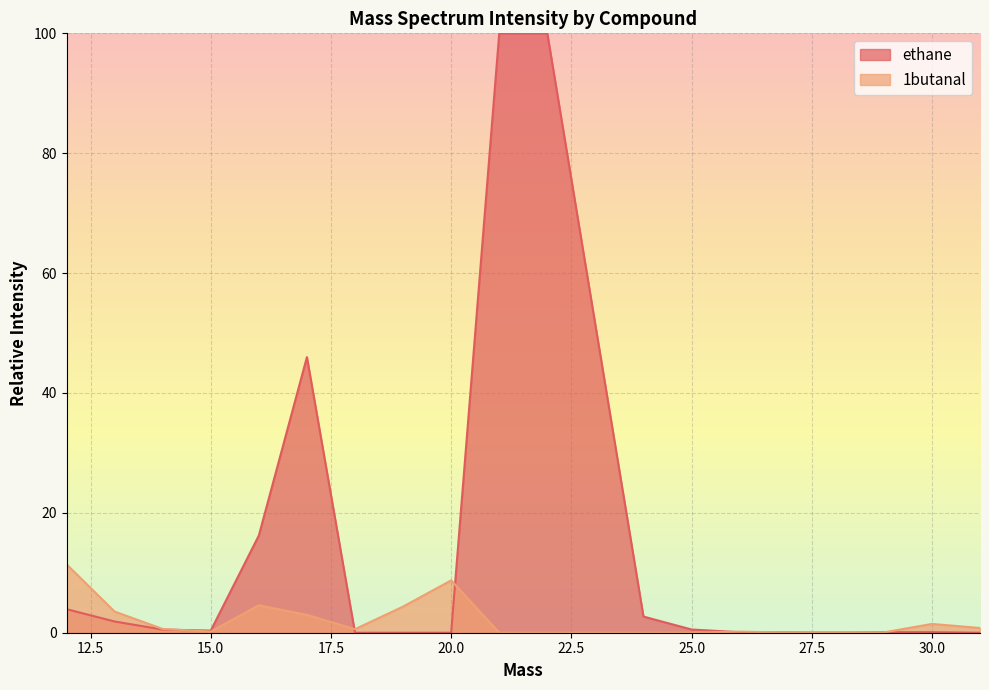

What is the value of the 9th point from the left?

8.7